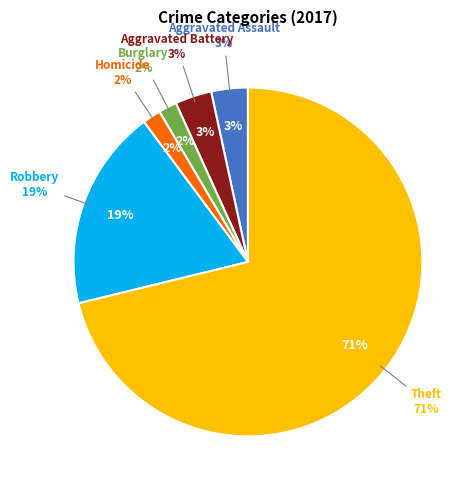

To the nearest percent, what is the difference between the Theft and Aggravated Assault slice percentages?

68%